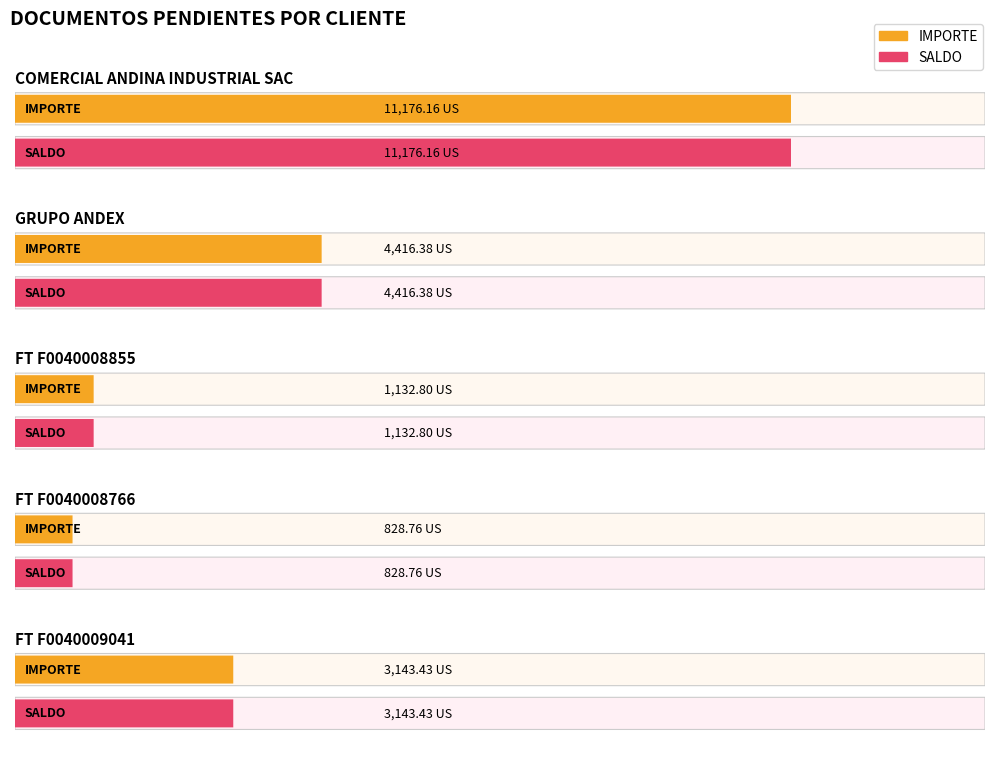

How many bars are there in each group?

2